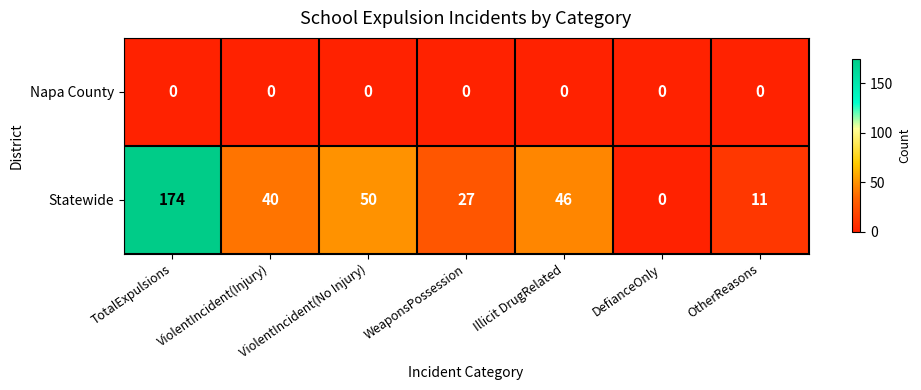

What is the maximum value shown in the chart?

174